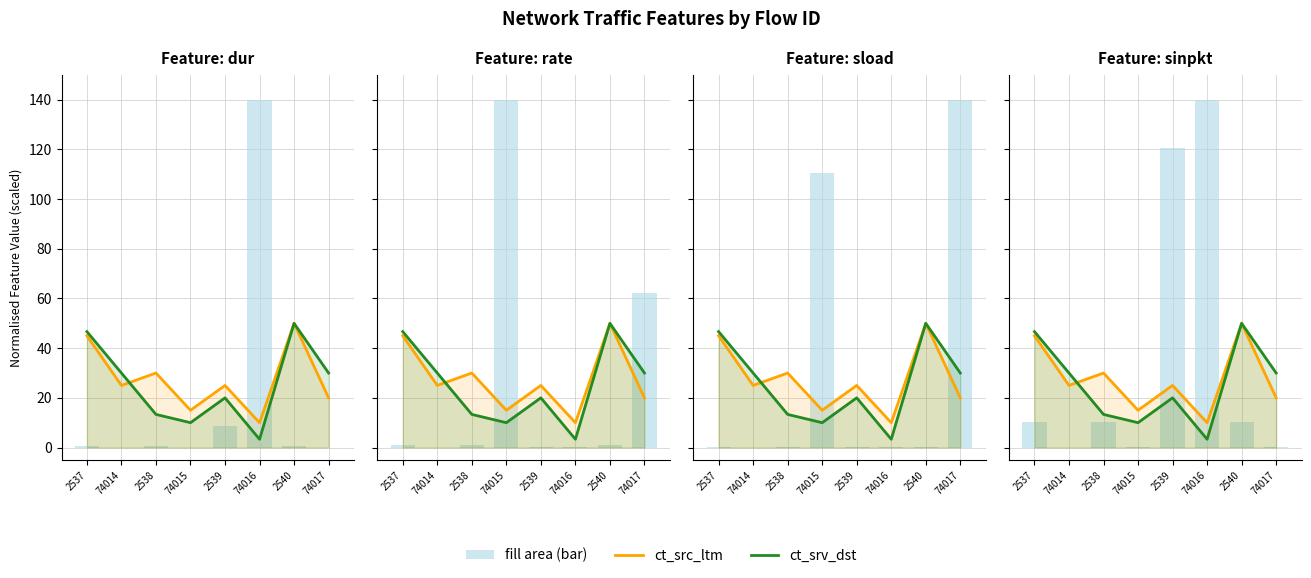

List the labels in order of ct_src_ltm value, smallest first.

74016, 74015, 74017, 74014, 2539, 2538, 2537, 2540